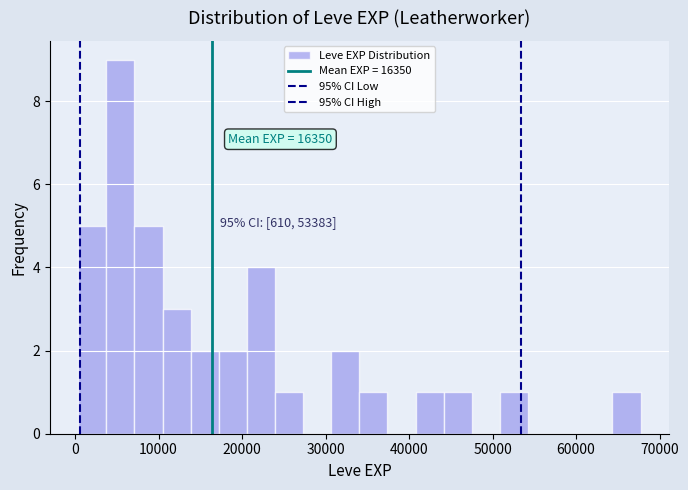

Around what value on the x-axis is the tallest bar? Give the approximate position of its centre, as read against the axis.

5000